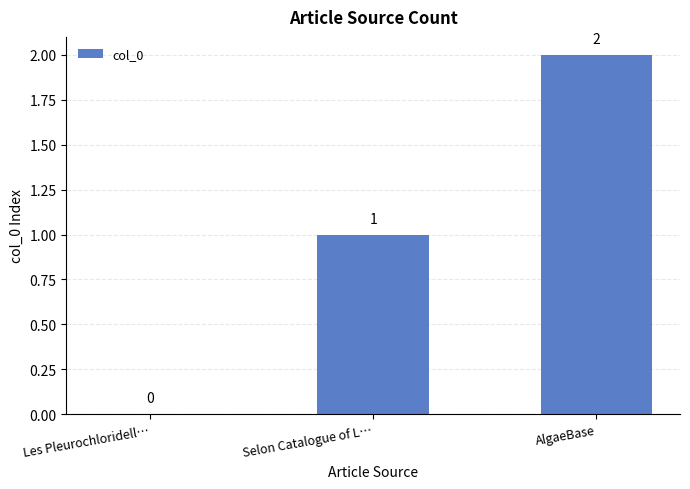

What is the sum of the values at Les Pleurochloridell… and AlgaeBase?

2